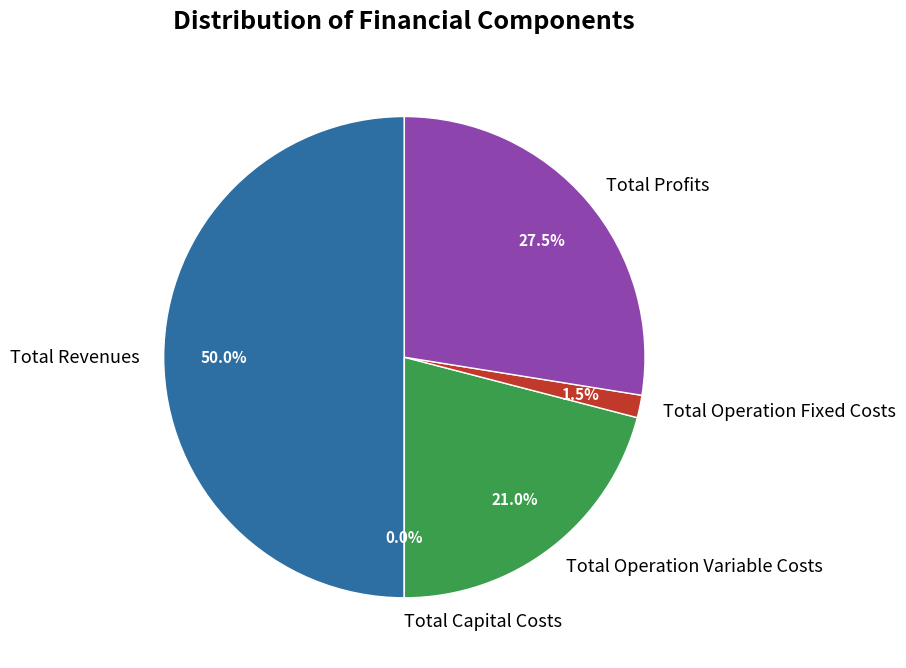

Combined, what portion of the pie is Total Capital Costs and Total Revenues?

50.0%